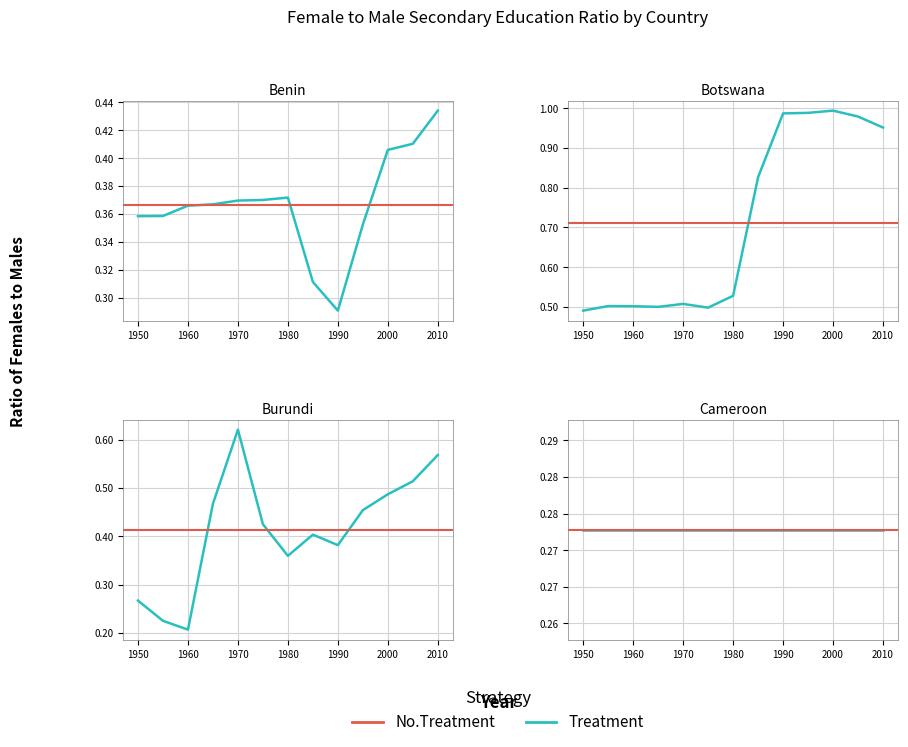

Which has a higher value, 1985 or 1995?

1995